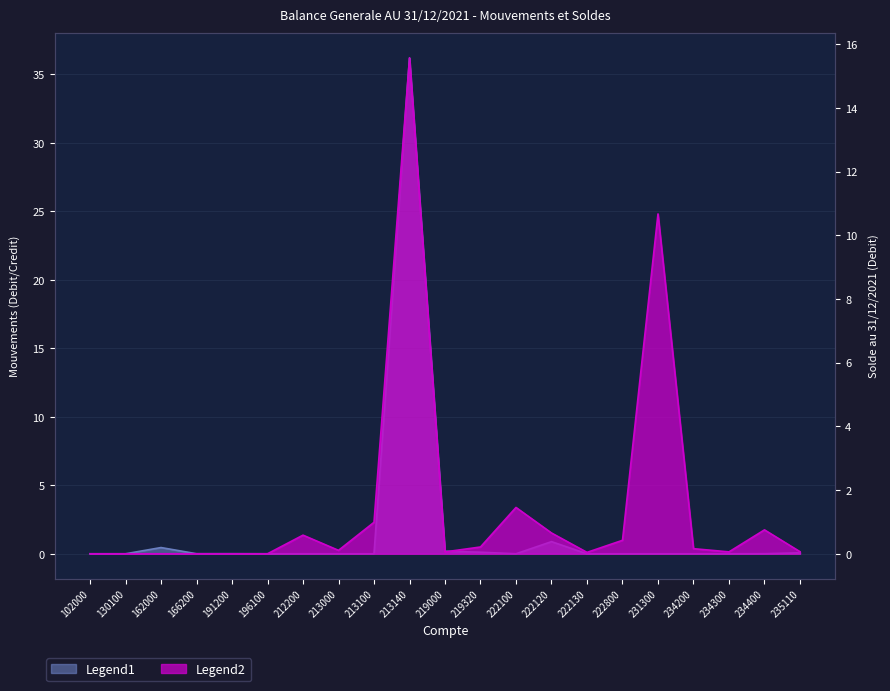

Rank the series by their average value, from lowest to highest.

Solde_Debit, Debit_Mvt